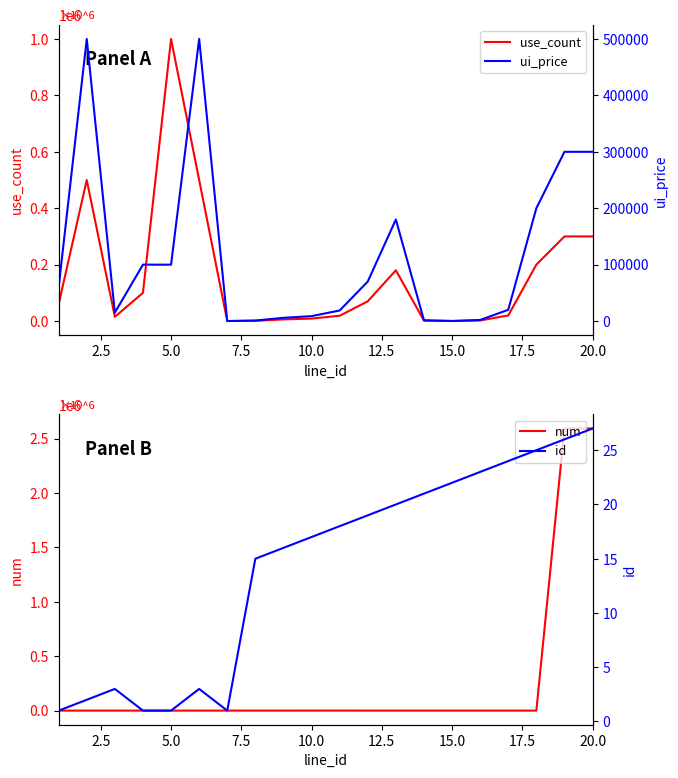

What value does the use_count series have at 20.0?

300000